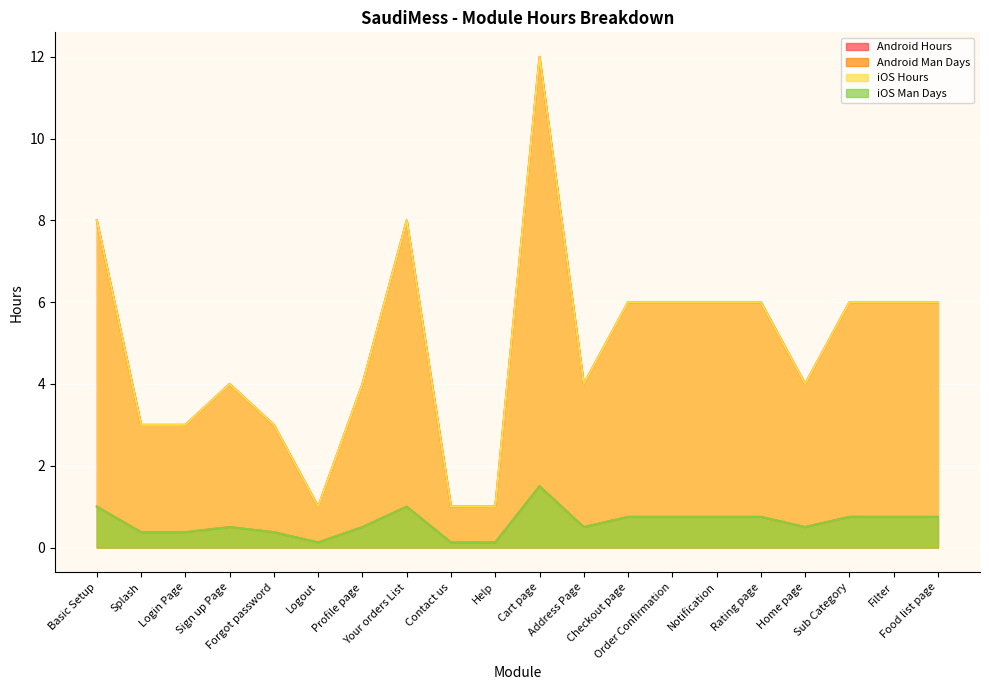

What is the approximate value of iOS Man Days at Address Page?

0.5